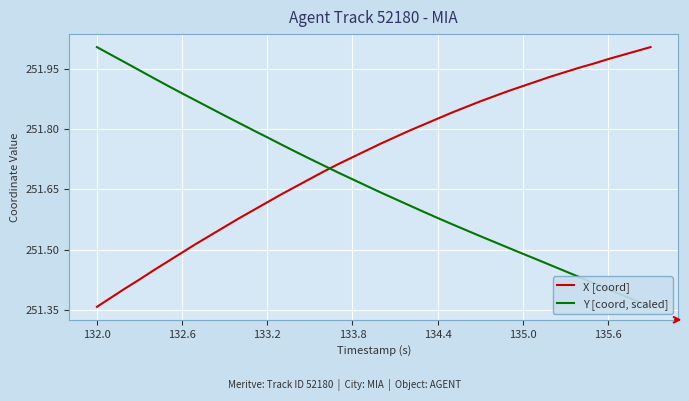

The value of X [coord] at 134.4 is 74.2. True or false?

False